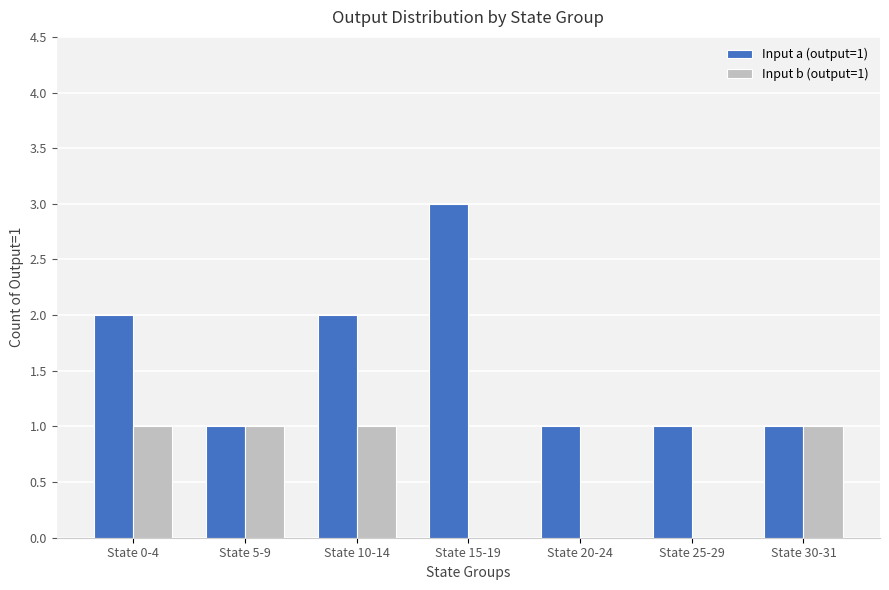

Between State 5-9 and State 15-19, which series saw the biggest shift?

Input a (output=1)